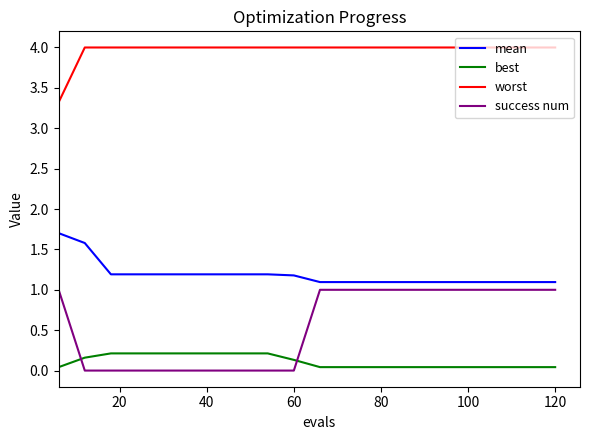

True or false: success num and best intersect in this chart.

True